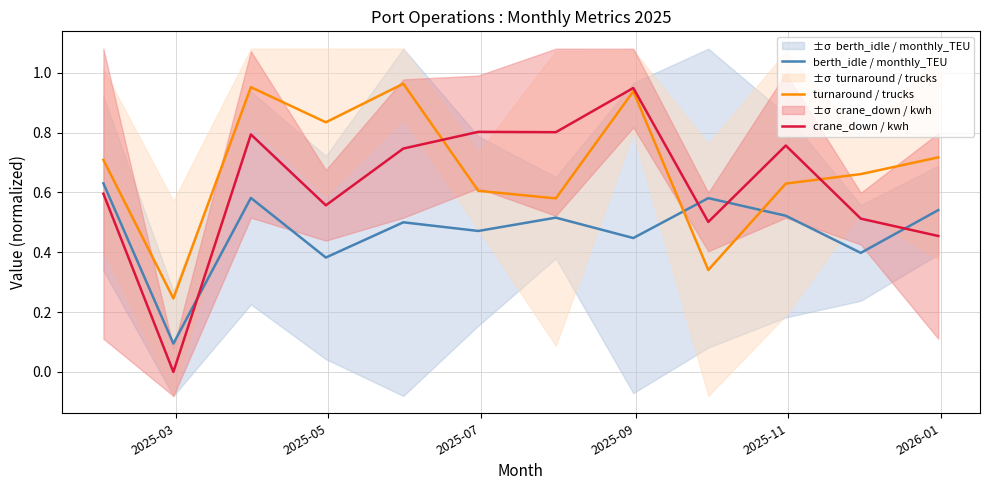

What are all the series names shown in the legend?

berth_idle / monthly_TEU, turnaround / trucks, crane_down / kwh